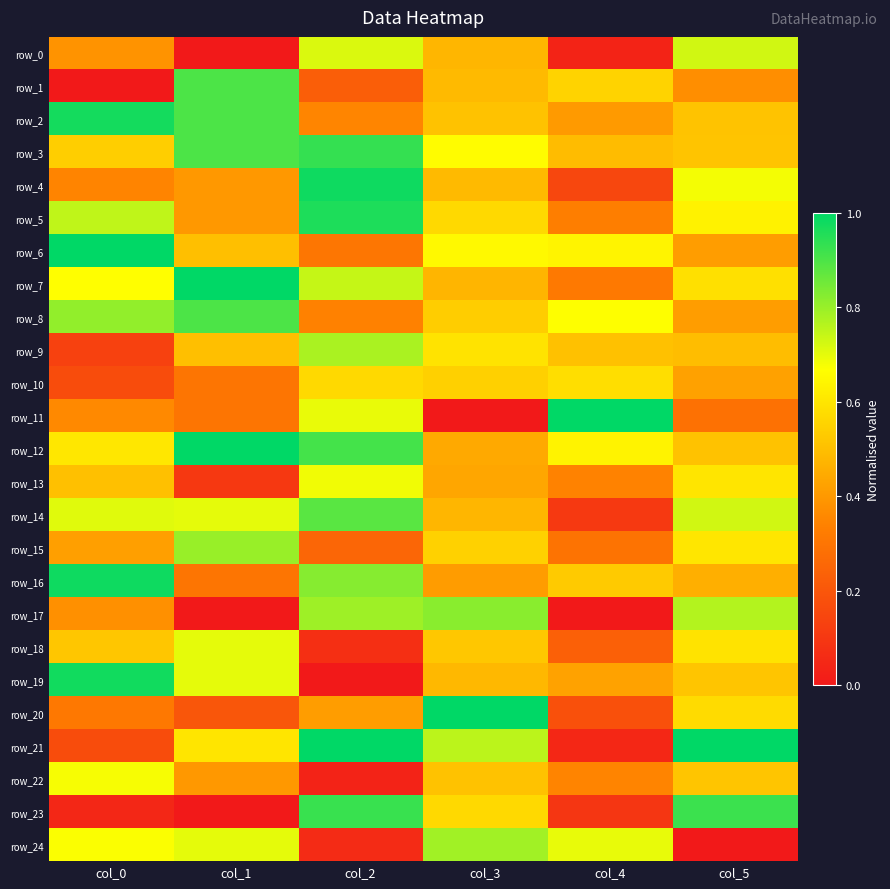

What is the total value across all series at col_2?

14.4